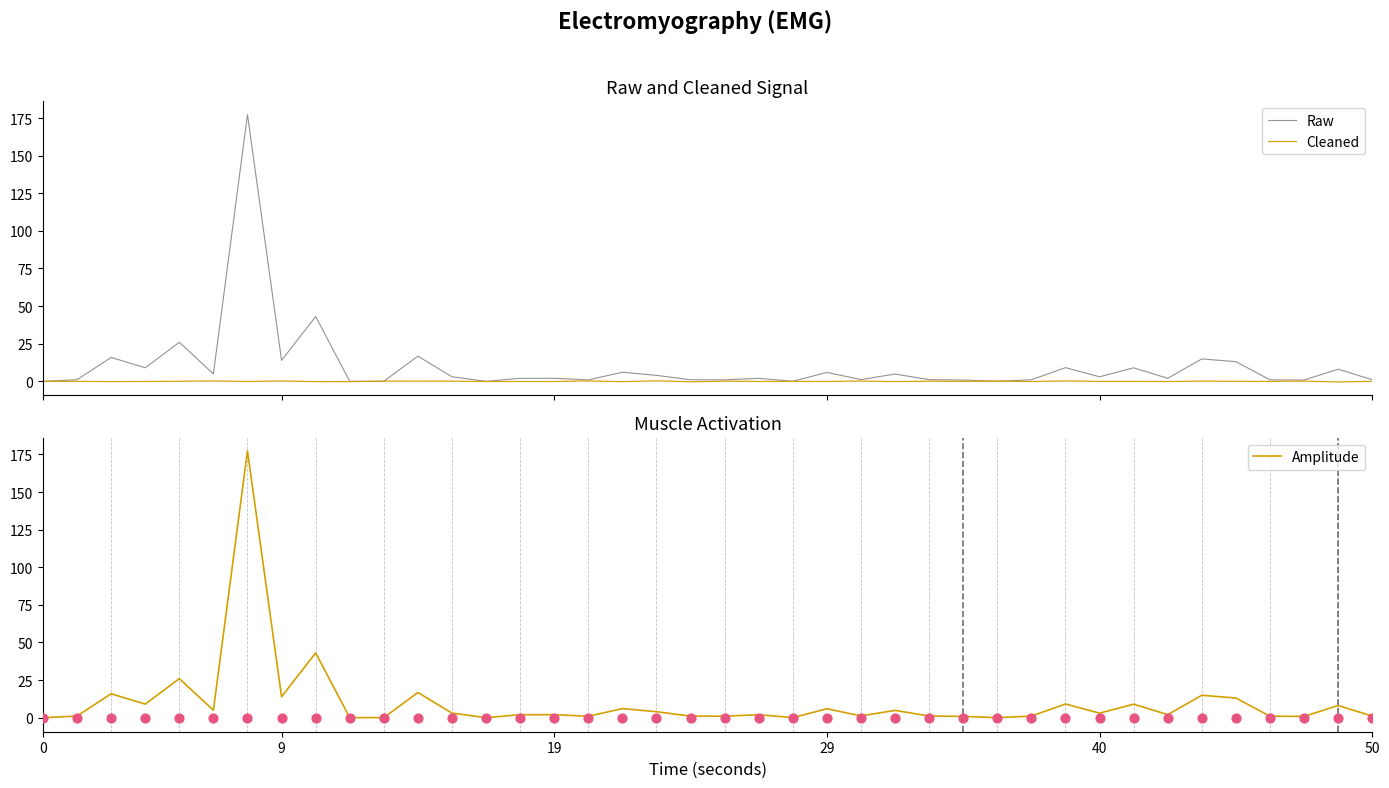

Which series reaches the maximum Y coordinate?

Raw